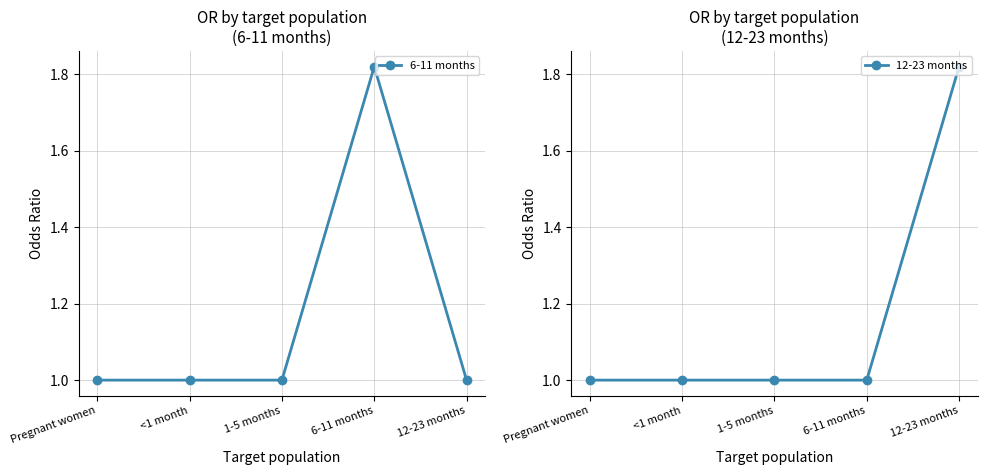

Reading left to right, extract all data points from this chart.

6-11 months: Pregnant women=1.0	<1 month=1.0	1-5 months=1.0	6-11 months=1.8	12-23 months=1.0
12-23 months: Pregnant women=1.0	<1 month=1.0	1-5 months=1.0	6-11 months=1.0	12-23 months=1.8